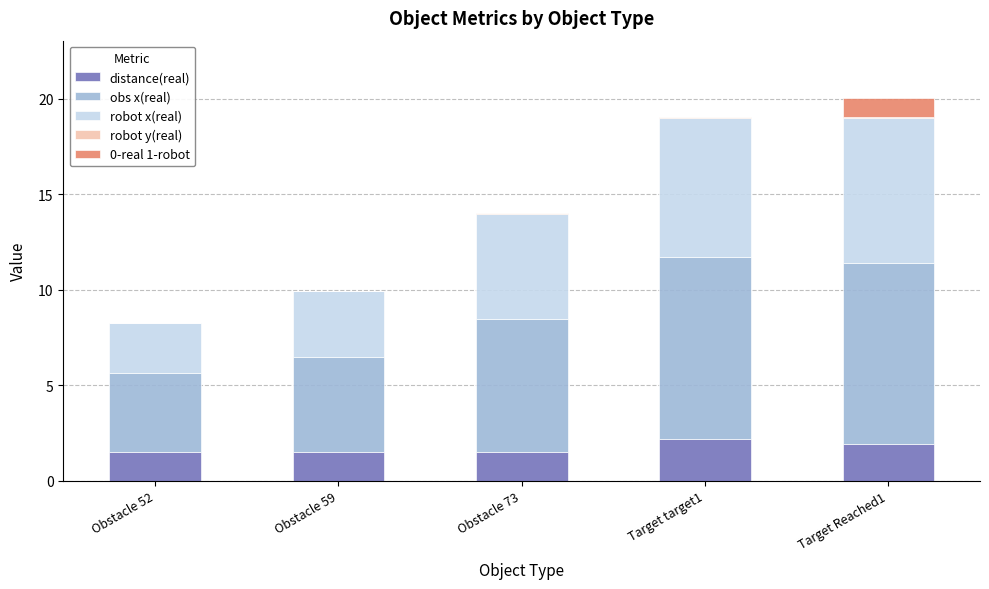

What is the highest value of the distance(real) series?

2.2